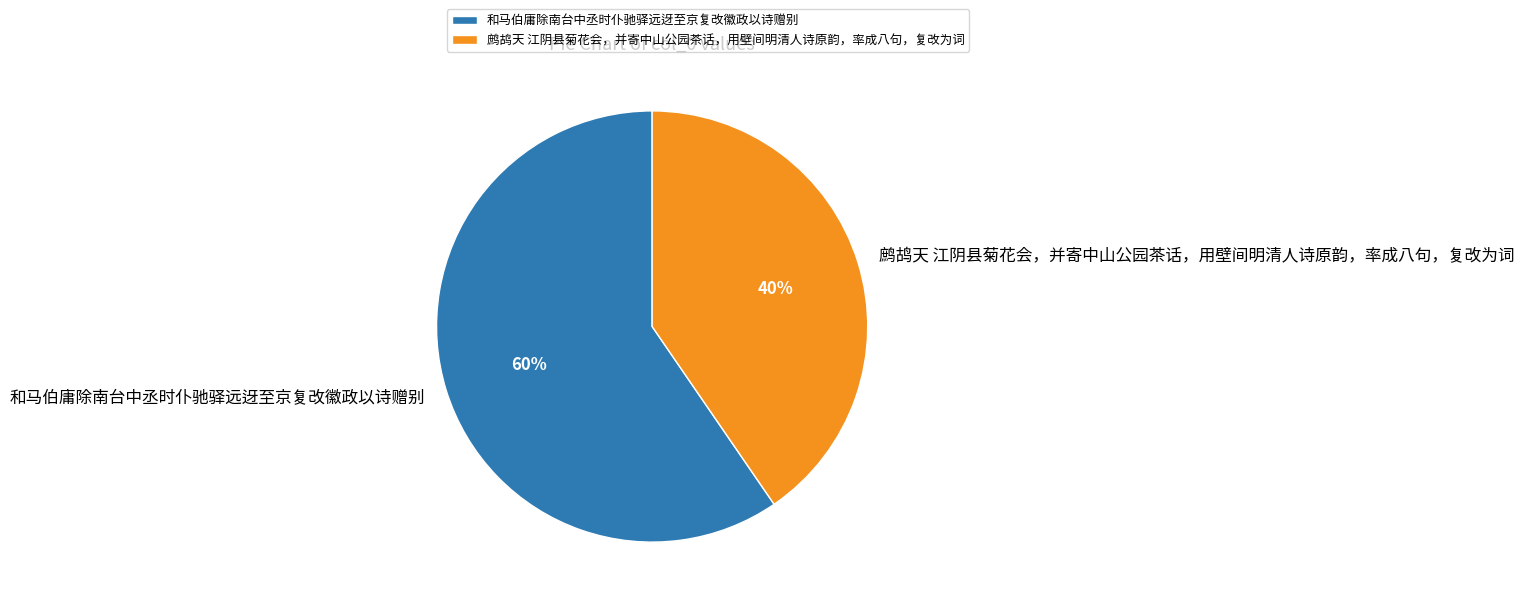

To the nearest percent, what portion does 鹧鸪天 江阴县菊花会，并寄中山公园茶话，用壁间明清人诗原韵，率成八句，复改为词 represent?

40%